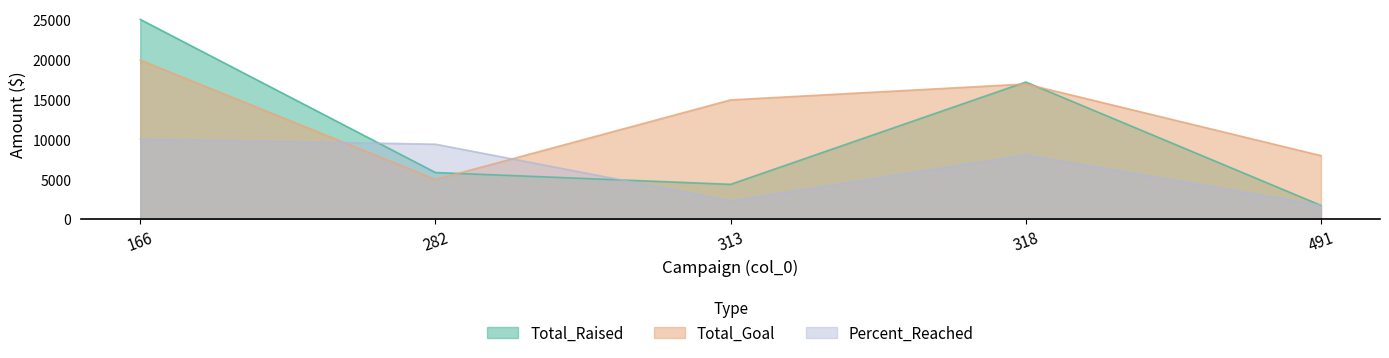

Read the Total_Raised value at 491, to the nearest 50.

1750